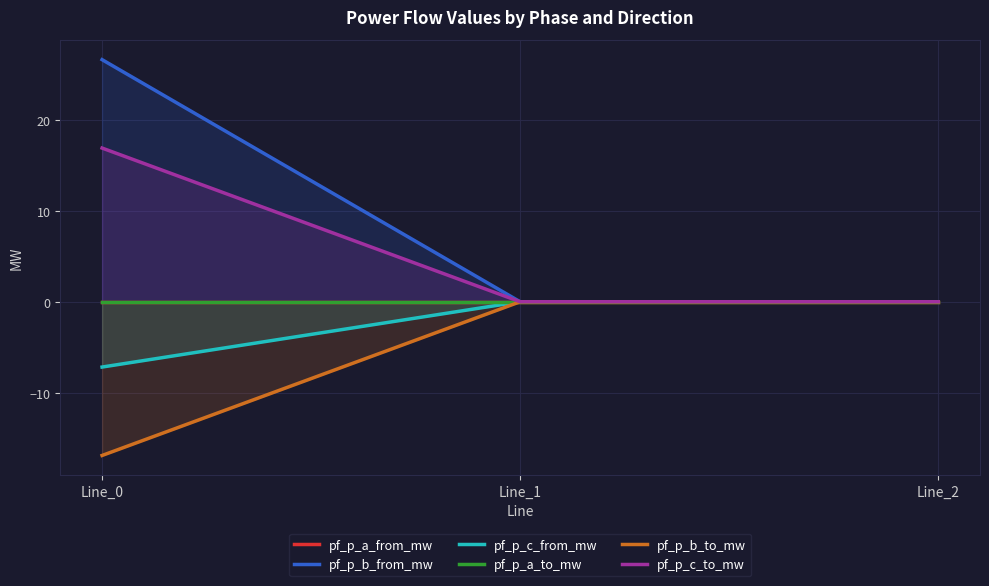

True or false: pf_p_b_to_mw has a value of -7.9 at Line_0.

False